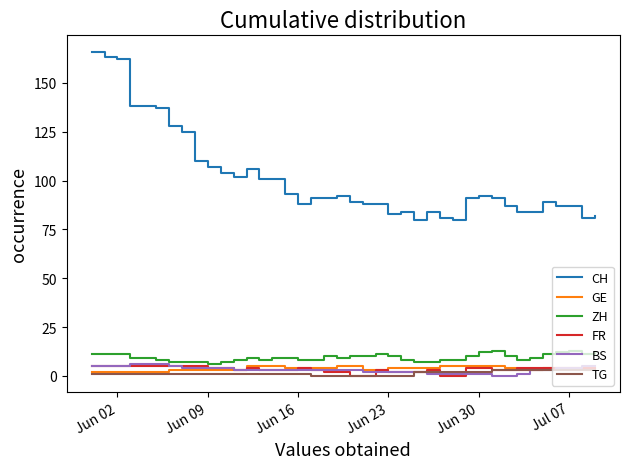

True or false: CH has more than 0 points higher than both neighbors.

True